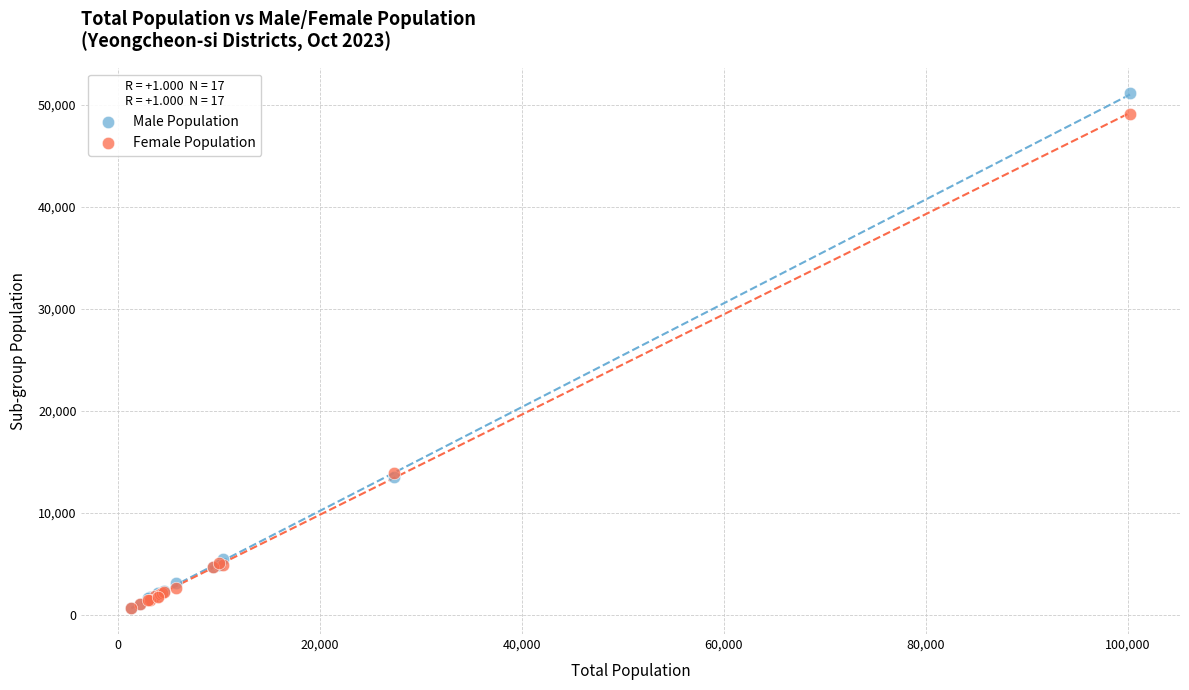

Which series reaches the maximum Y coordinate?

Male Population